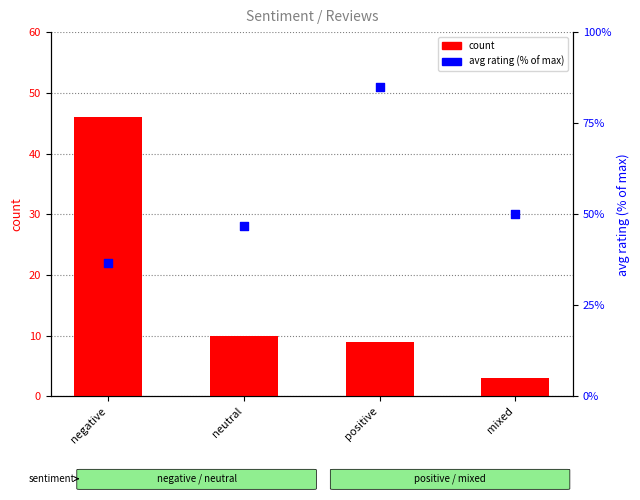

Which series reaches the minimum Y coordinate?

count